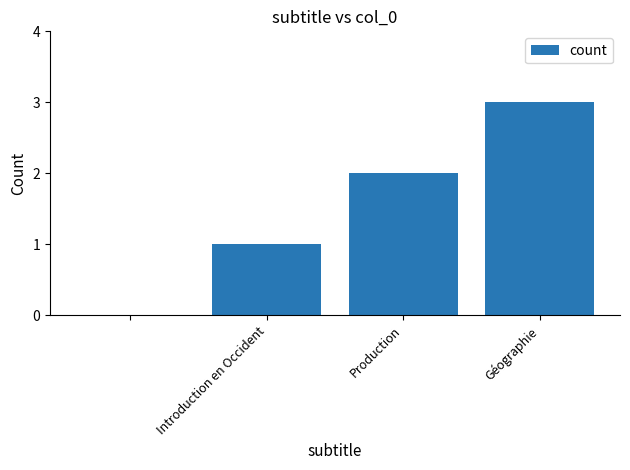

How many values are between 1 and 3?

3